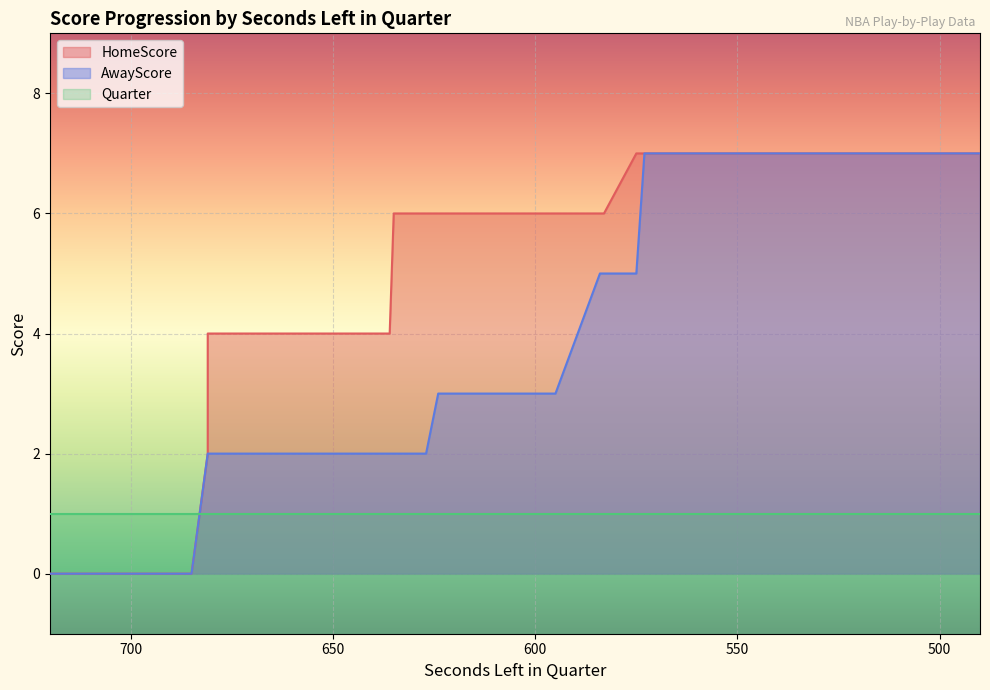

The AwayScore series shows 2 at 618. True or false?

False